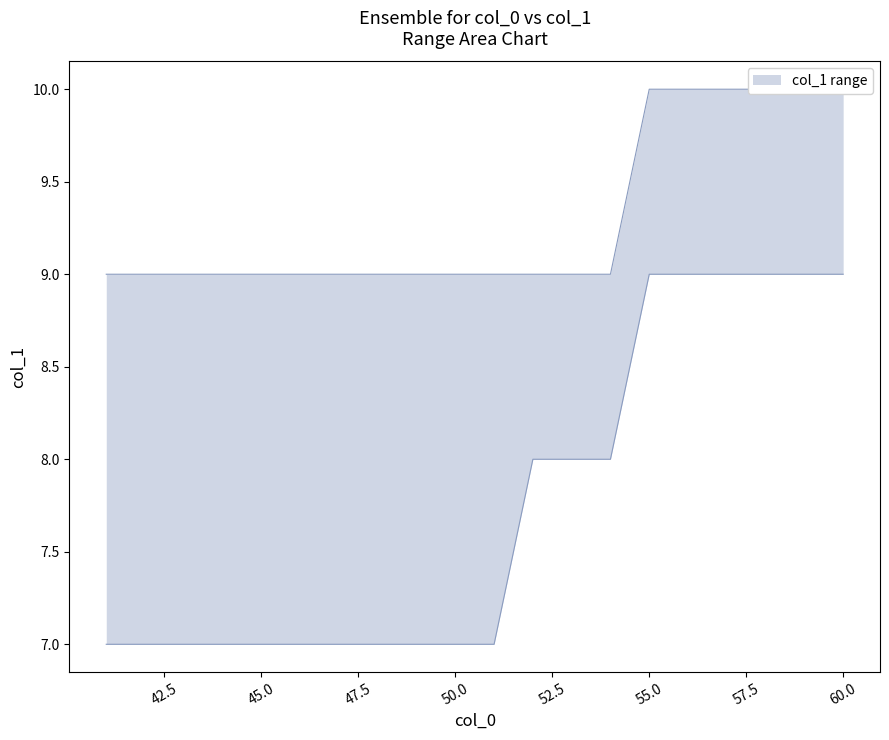

Is the value of max at 51 greater than the value of min at 59?

No